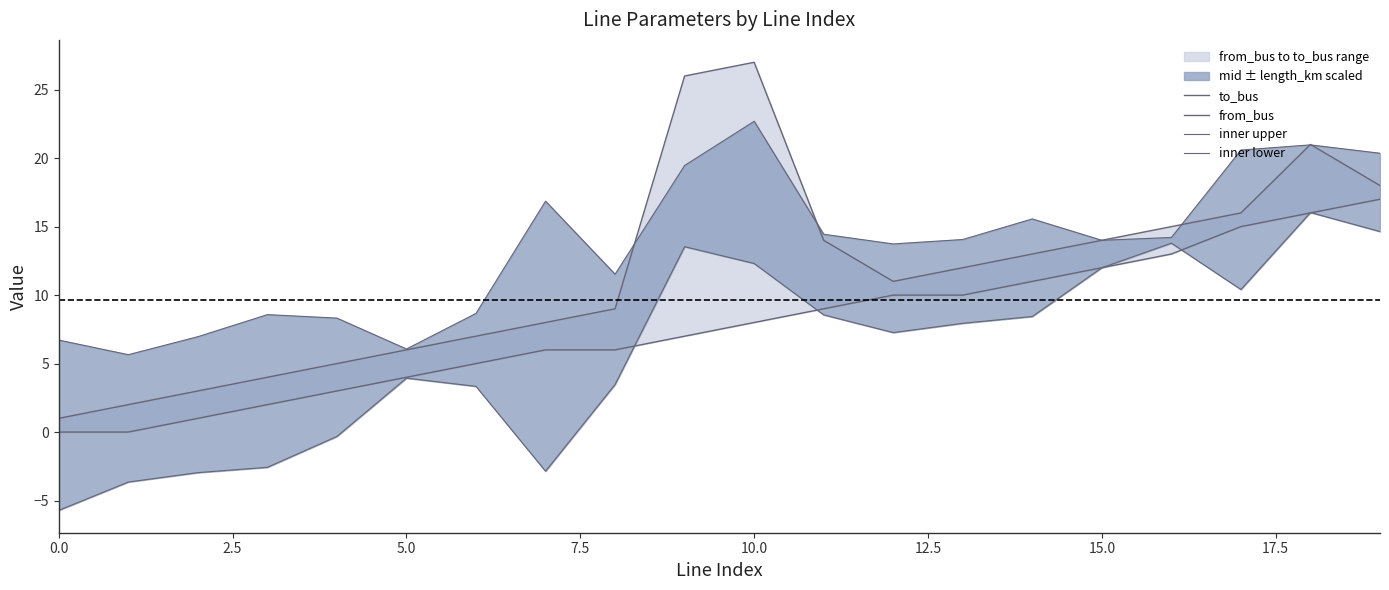

Which series has the largest total across all categories?

inner upper